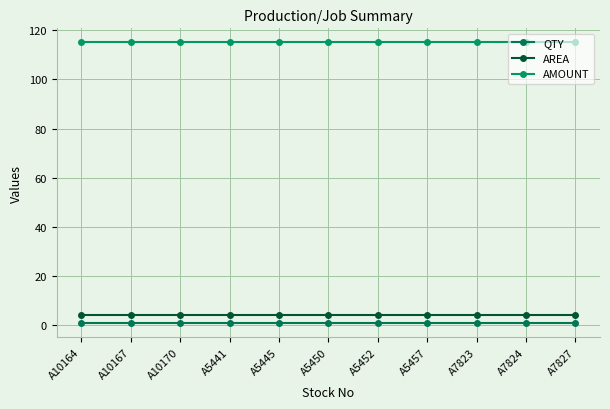

Reading right to left, transcribe all the data shown in this chart.

QTY: 1.0	1.0	1.0	1.0	1.0	1.0	1.0	1.0	1.0	1.0	1.0
AREA: 4.4	4.4	4.4	4.4	4.4	4.4	4.4	4.4	4.4	4.4	4.4
AMOUNT: 115.0	115.0	115.0	115.0	115.0	115.0	115.0	115.0	115.0	115.0	115.0